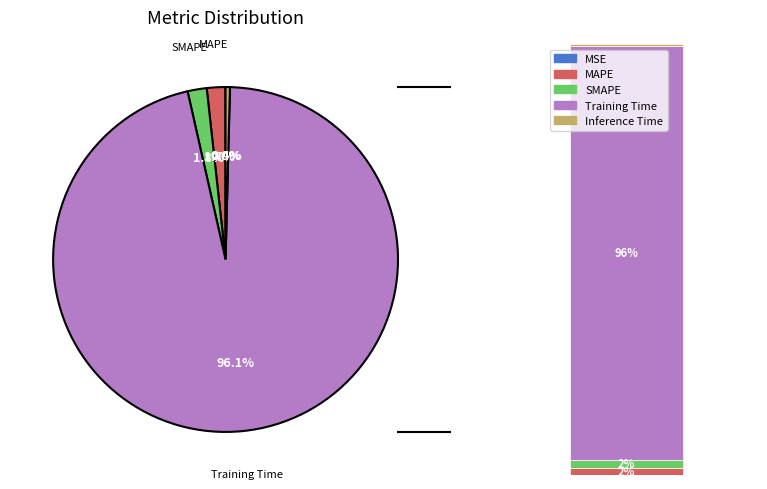

What is the smallest slice in the pie chart?

MSE